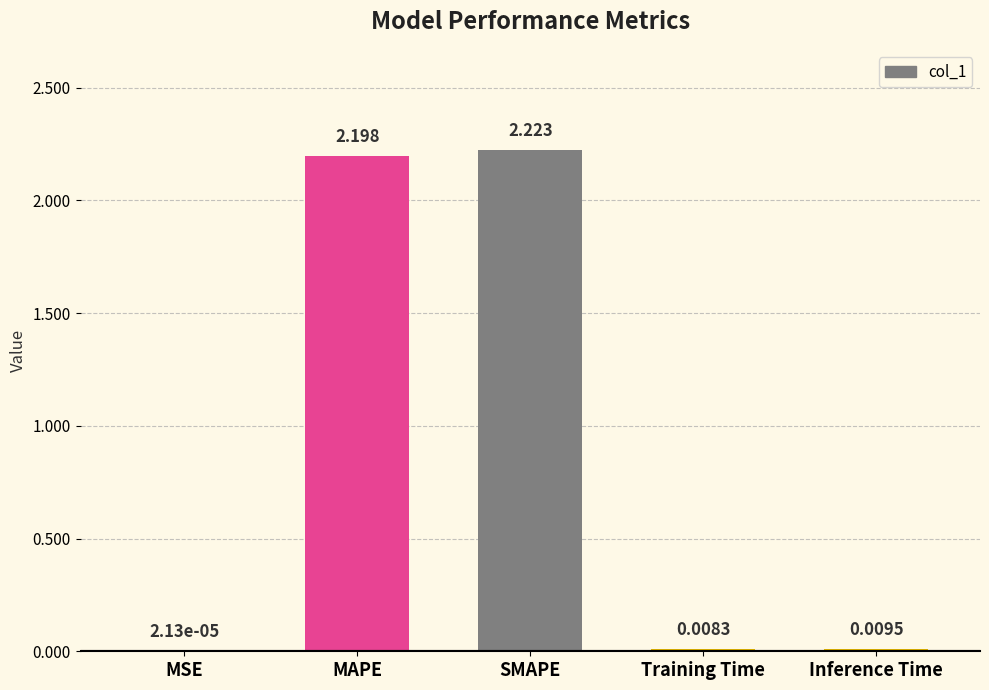

Between MAPE and SMAPE, which is larger?

SMAPE